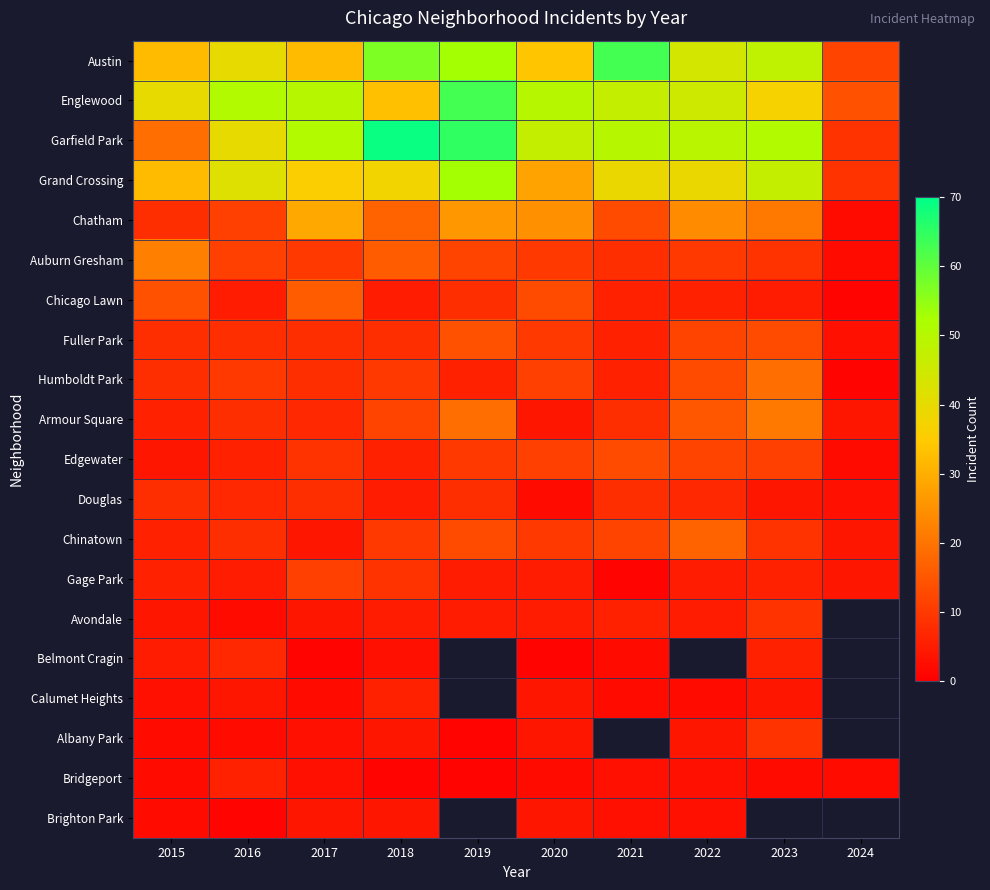

What value does the Englewood series have at 2022?

45.0